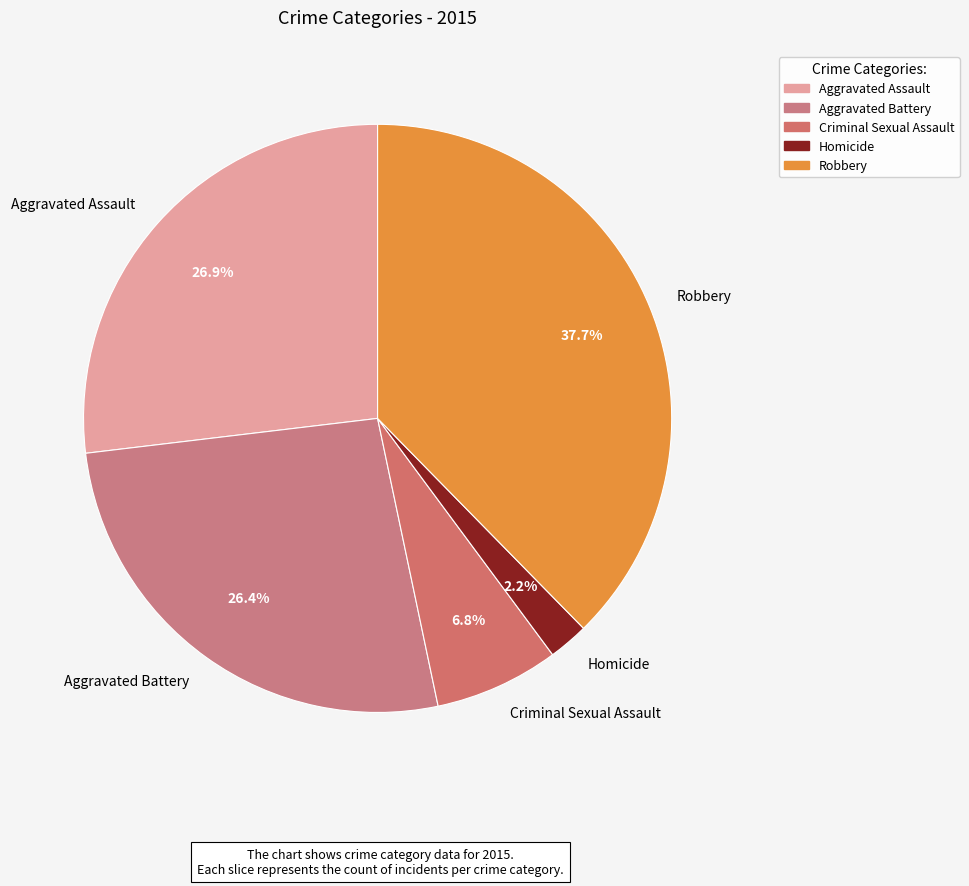

To the nearest percent, what percentage of the pie is Homicide?

2%